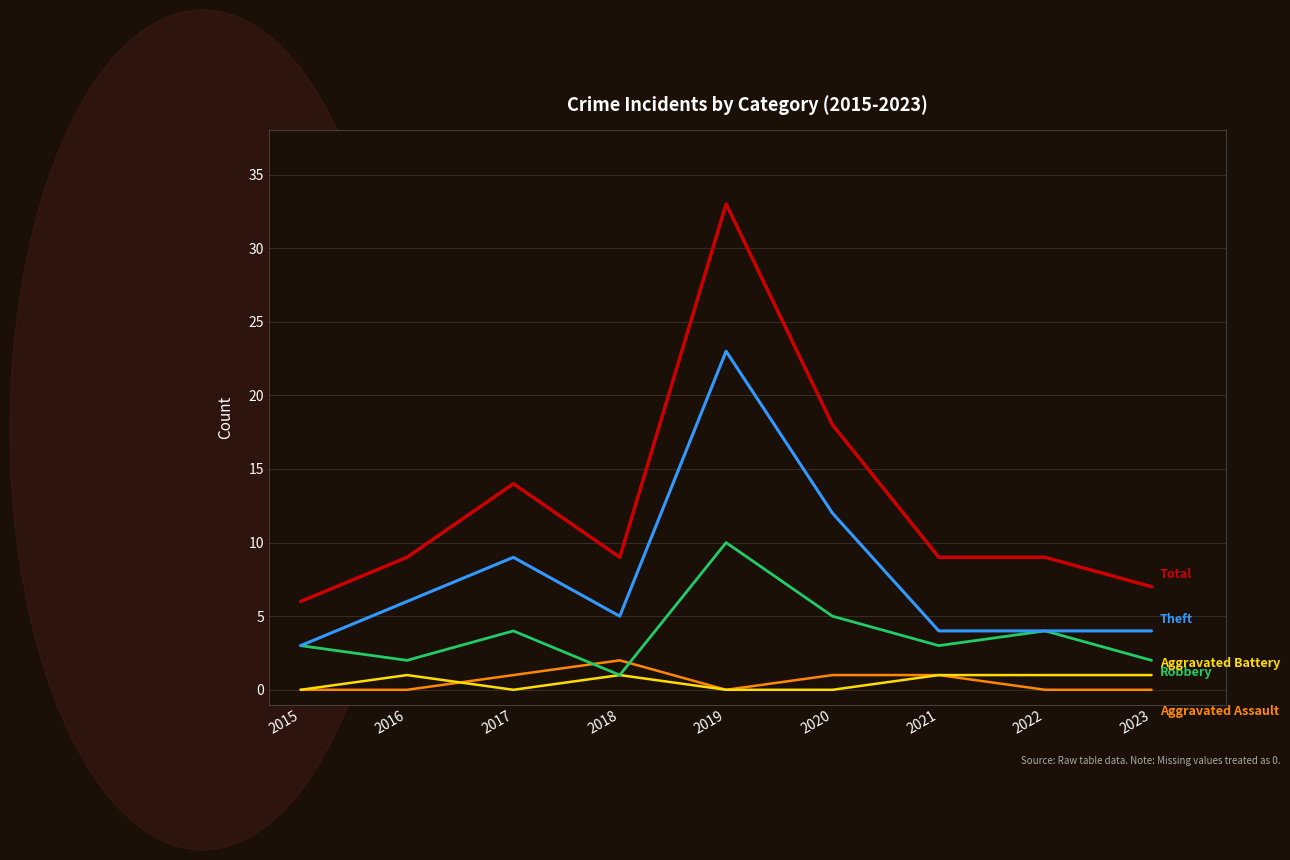

At which category is the sum across all series the highest?

2019